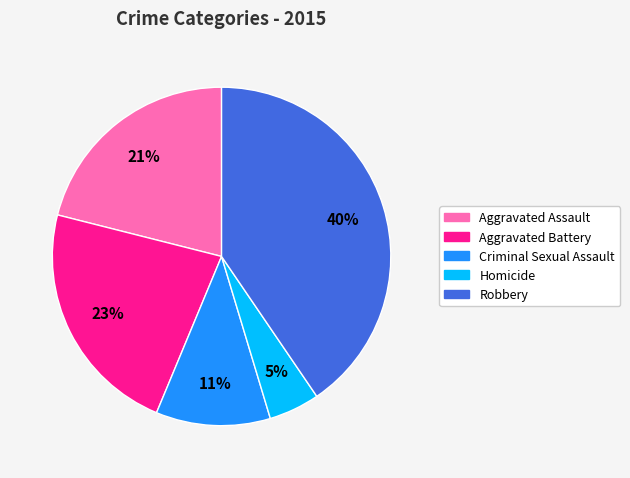

Which has a higher value, Homicide or Aggravated Battery?

Aggravated Battery